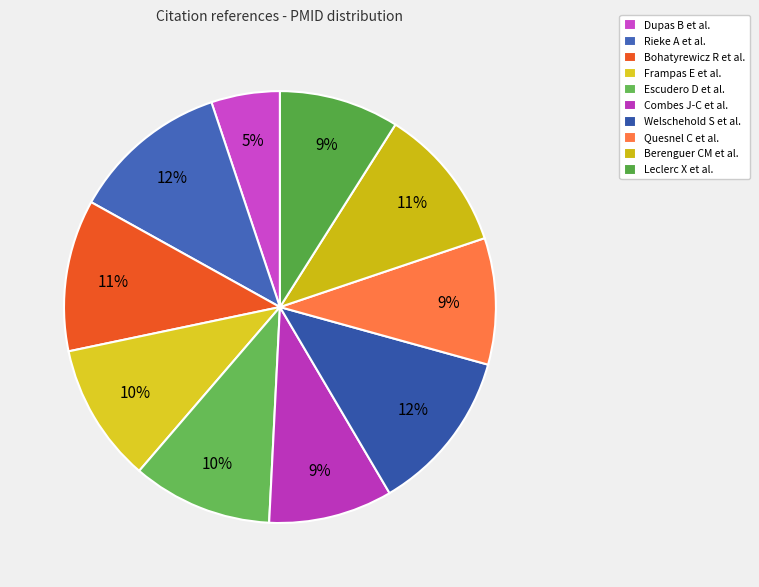

To the nearest percent, what is the average slice percentage?

10%